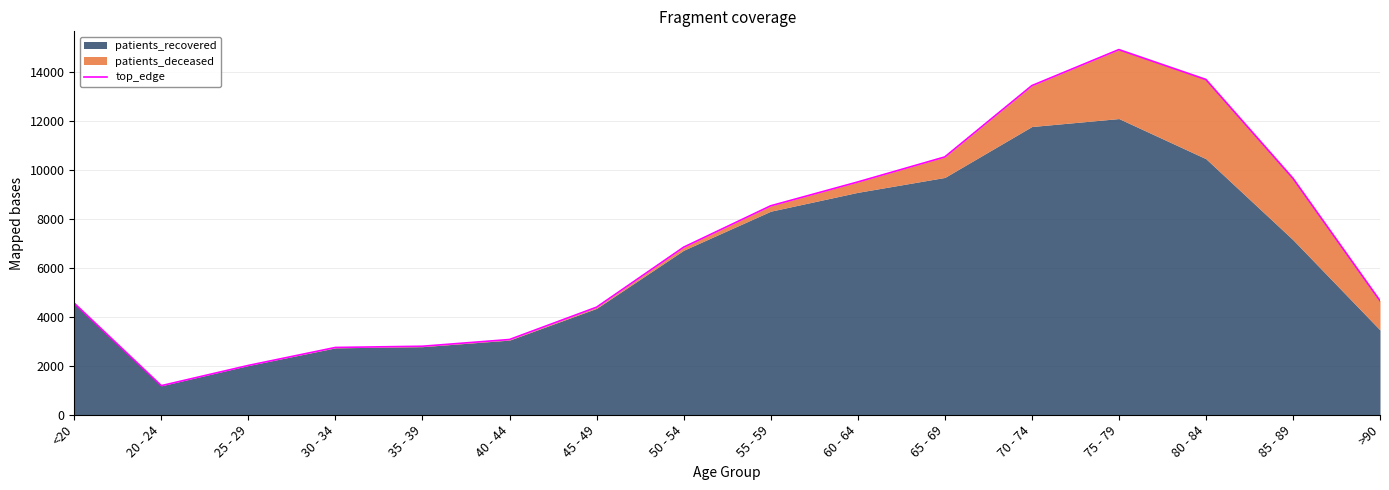

Approximately how many times larger is the value at 60 - 64 compared to 40 - 44?

3.1